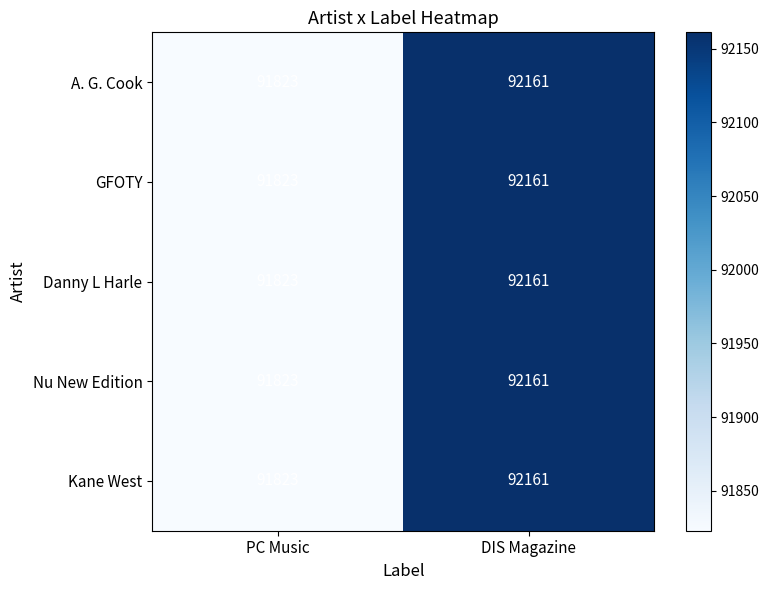

What is the highest value of the Danny L Harle series?

92161